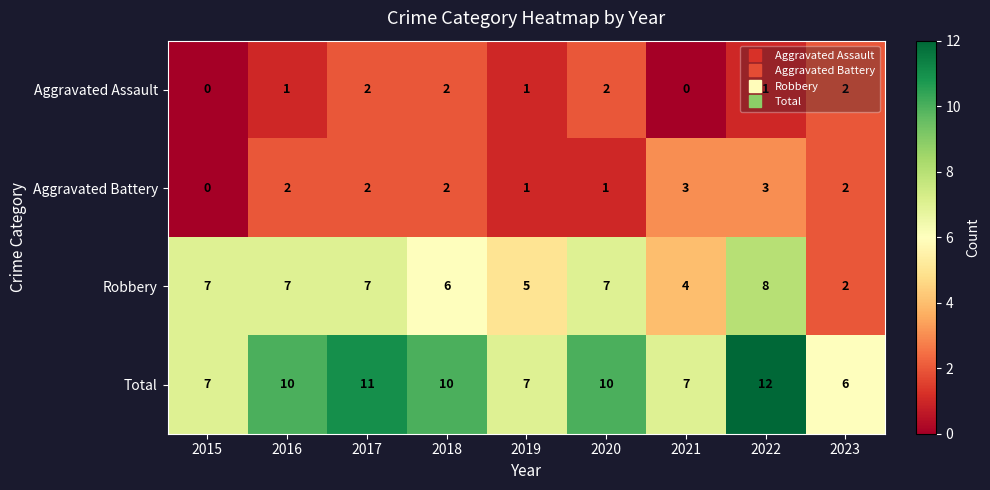

At which category is the sum across all series the highest?

2022